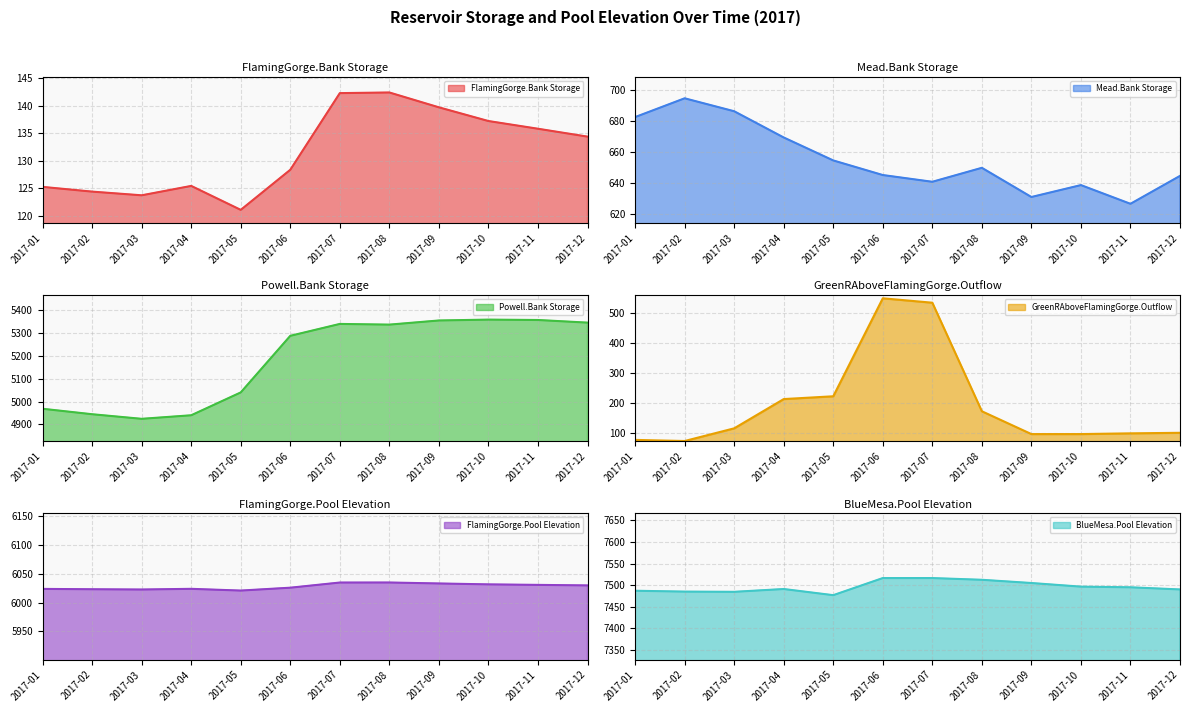

What is the average value of the Mead.Bank Storage series?

655.5